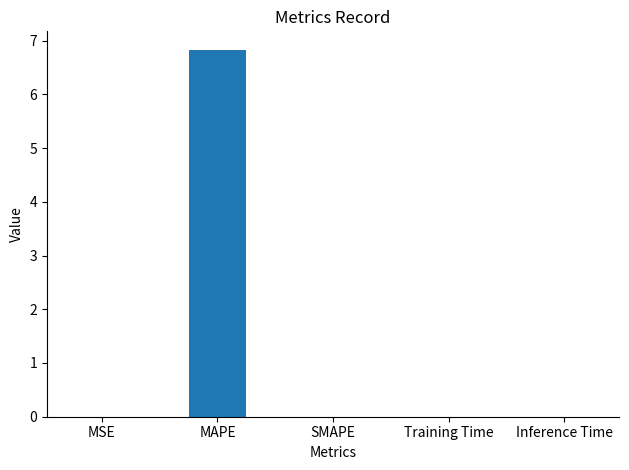

Count the number of data series in this chart.

1